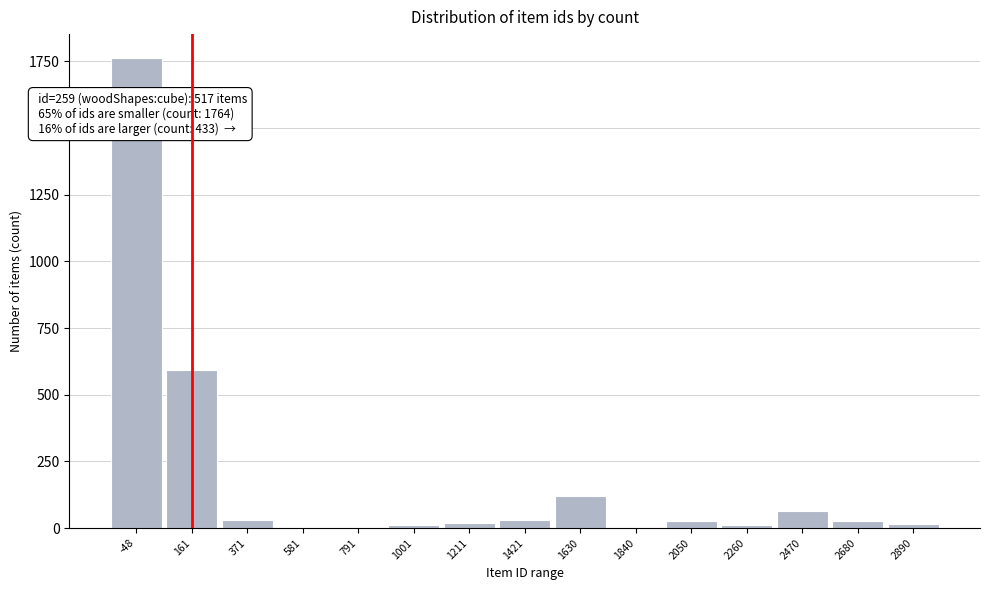

What is the change in value from 791 to 2470?

+63